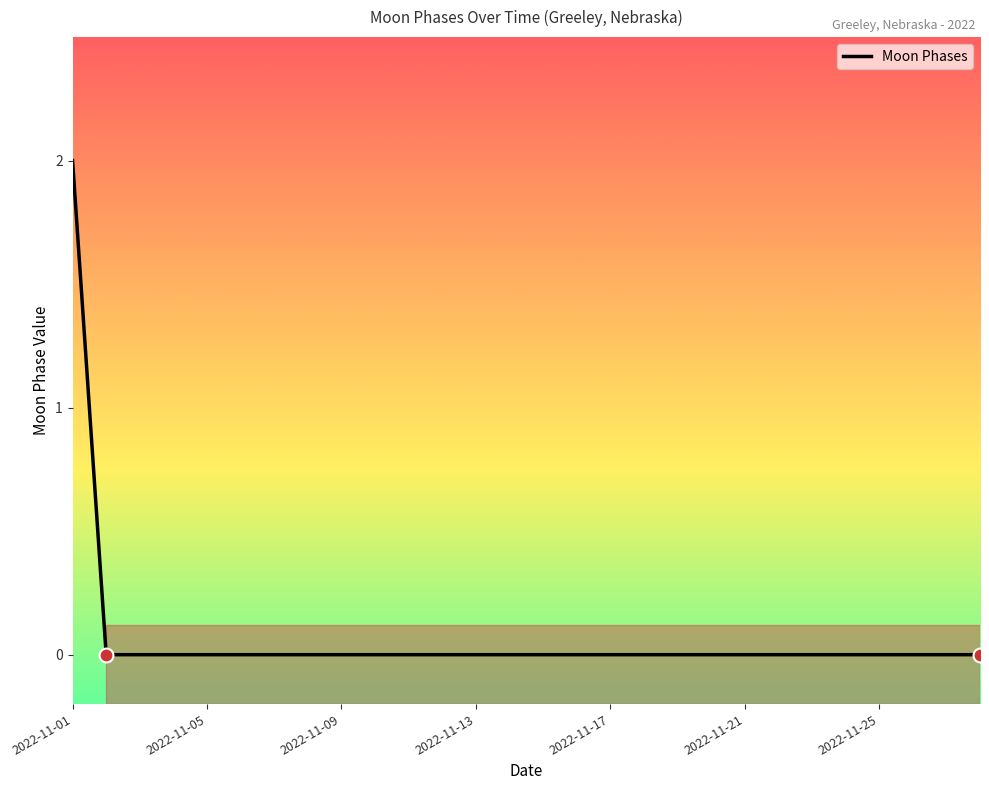

Does the chart display data point markers on the line(s)?

No